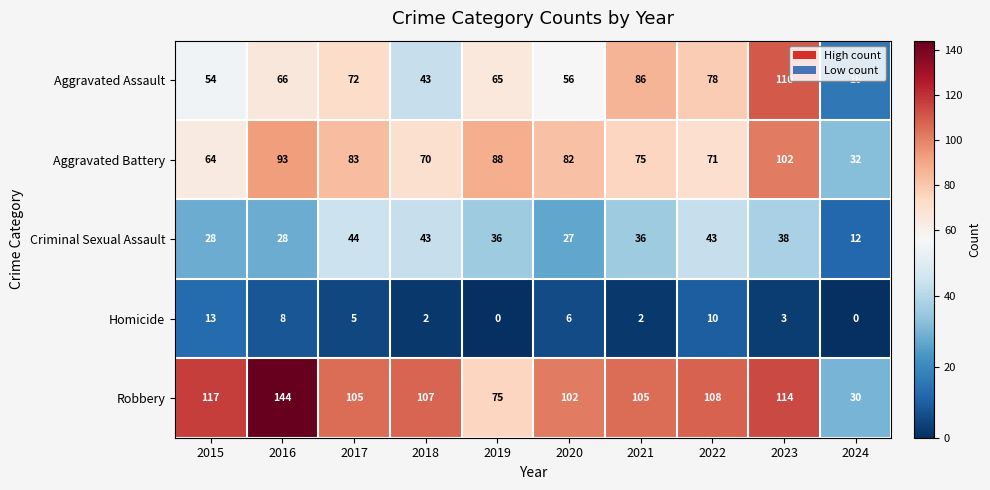

Is it true that Aggravated Assault equals 28 at 2017?

False